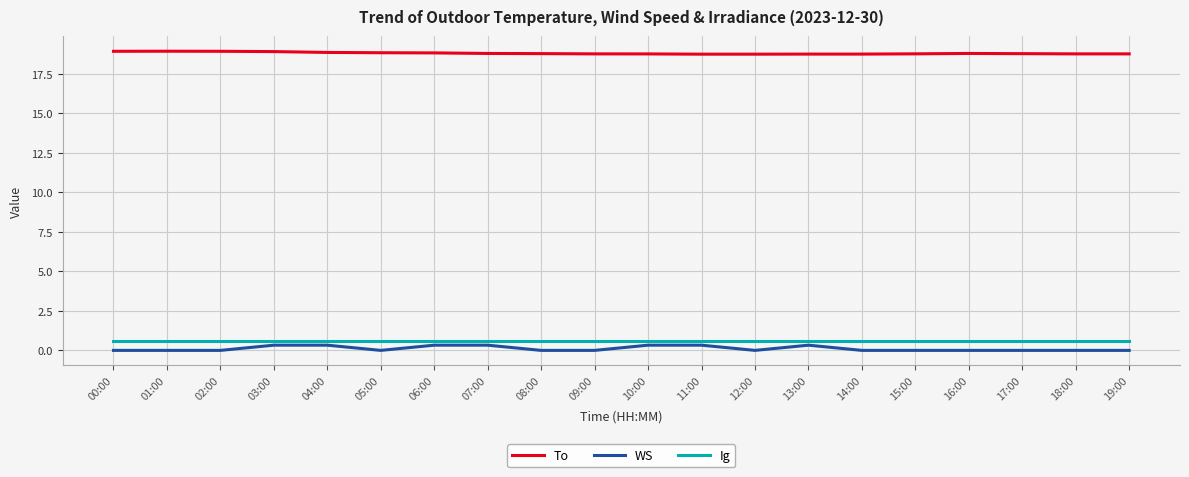

What is the greatest value displayed?

18.9